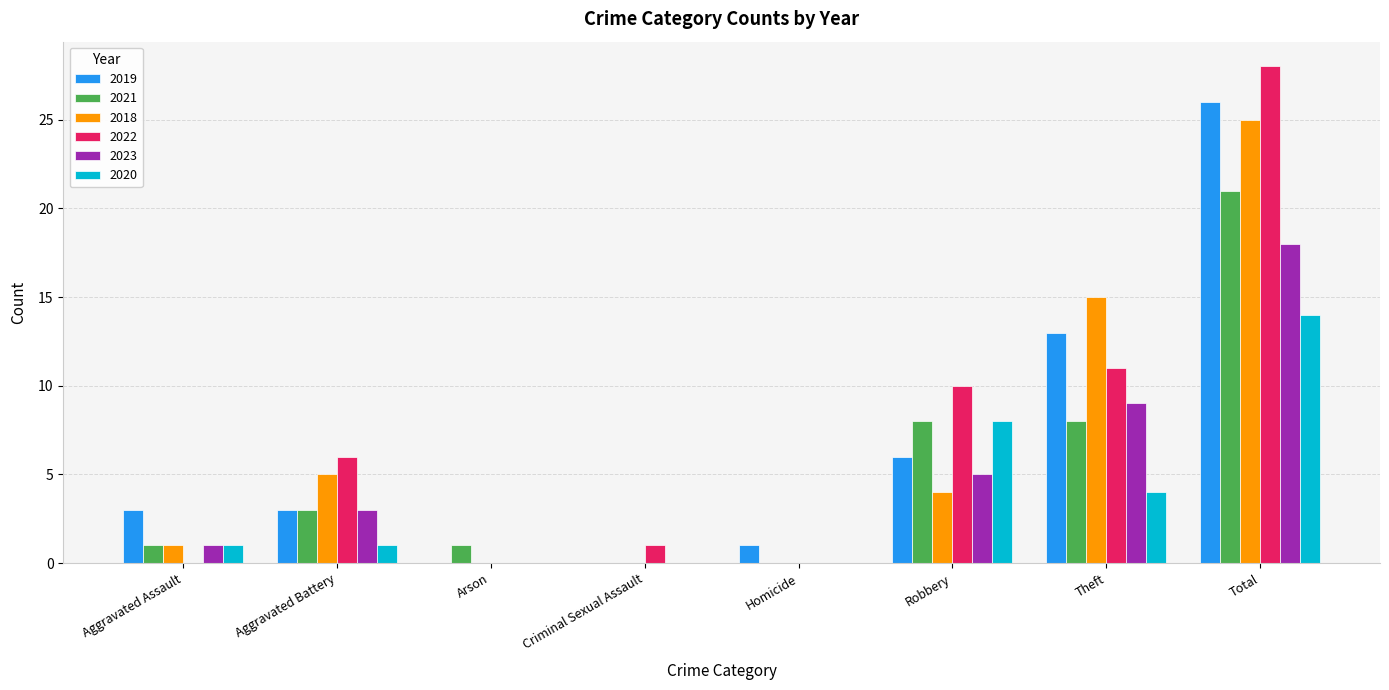

The 2018 series shows 0 at Homicide. True or false?

True